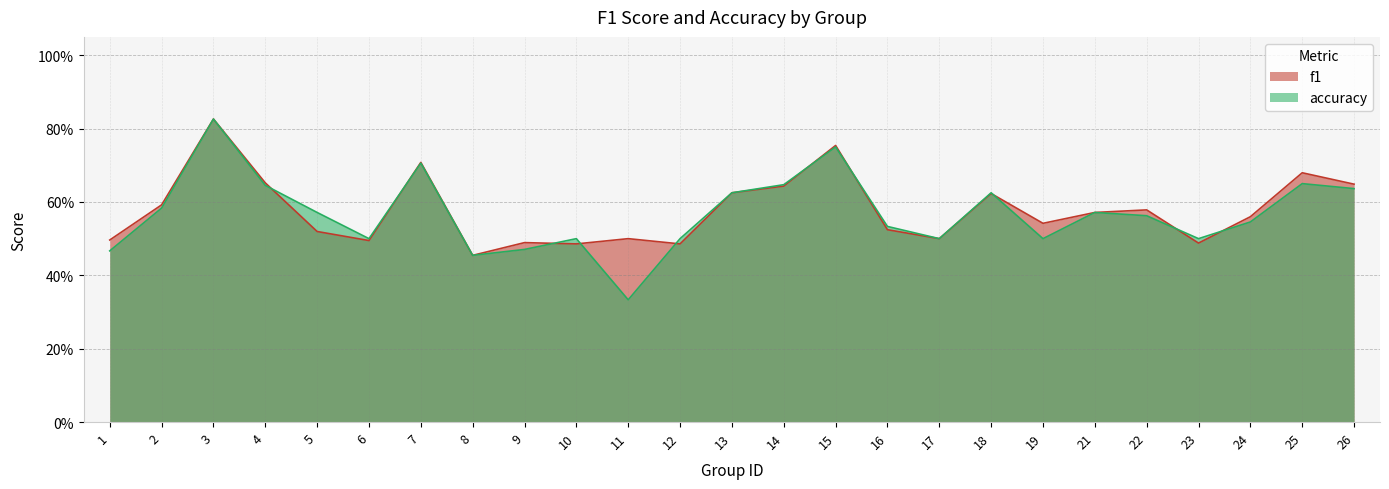

What is the value of the accuracy point at the 9th from the left?

0.5